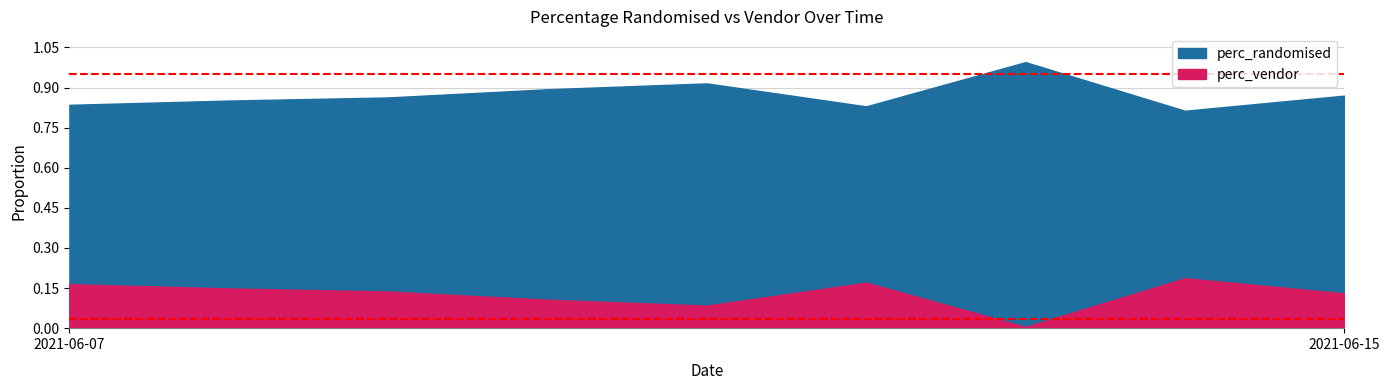

What is the maximum value shown in the chart?

1.0